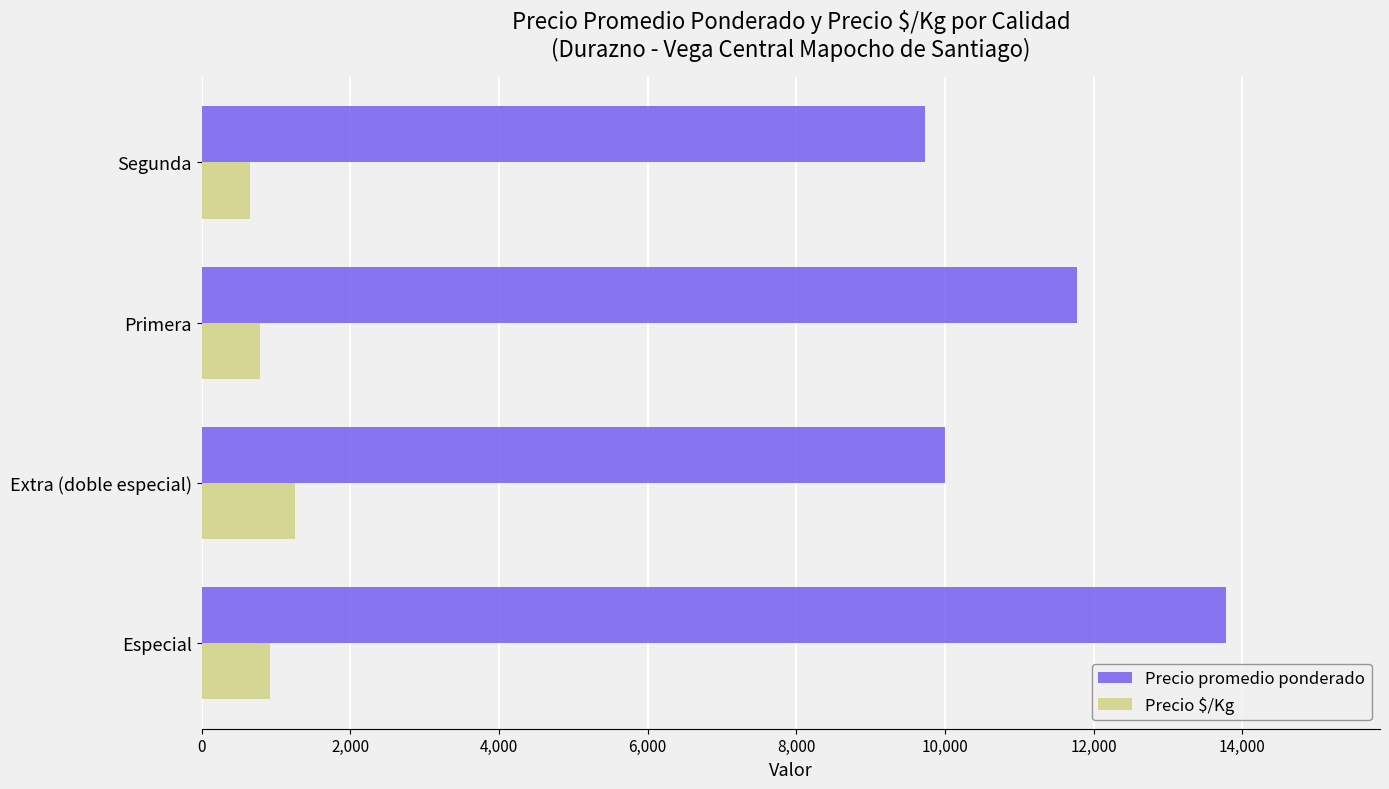

At Segunda, list the series in order from smallest to largest.

Precio $/Kg, Precio promedio ponderado